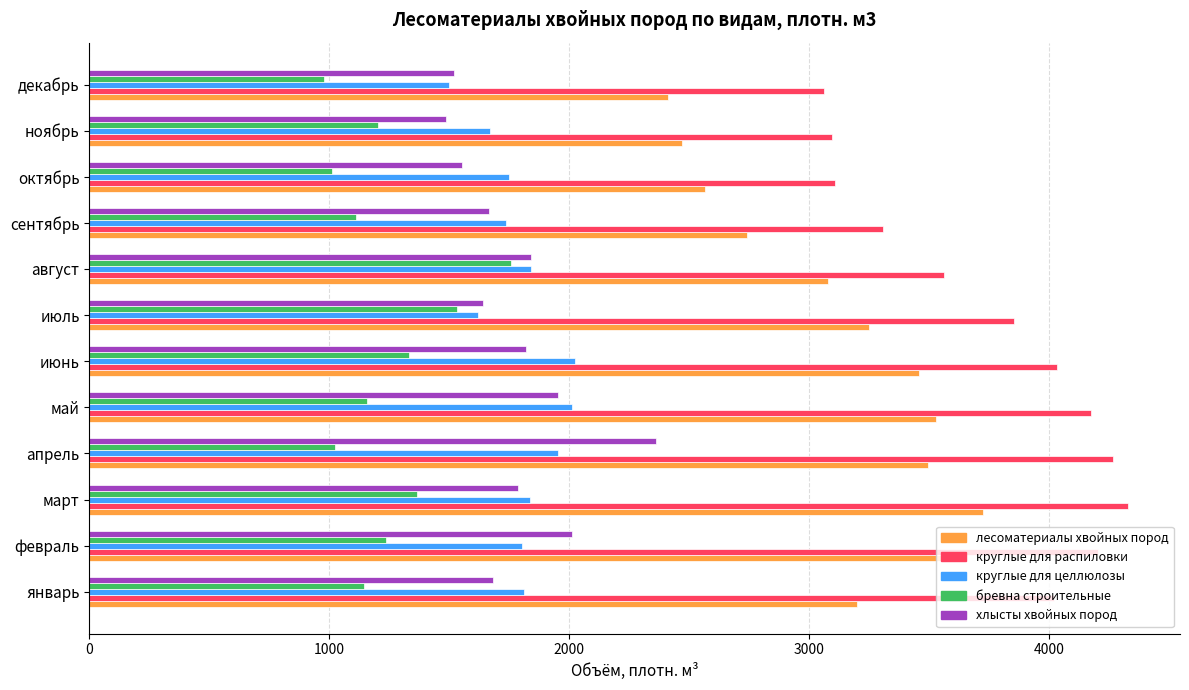

What is the total value across all series at май?

12825.0